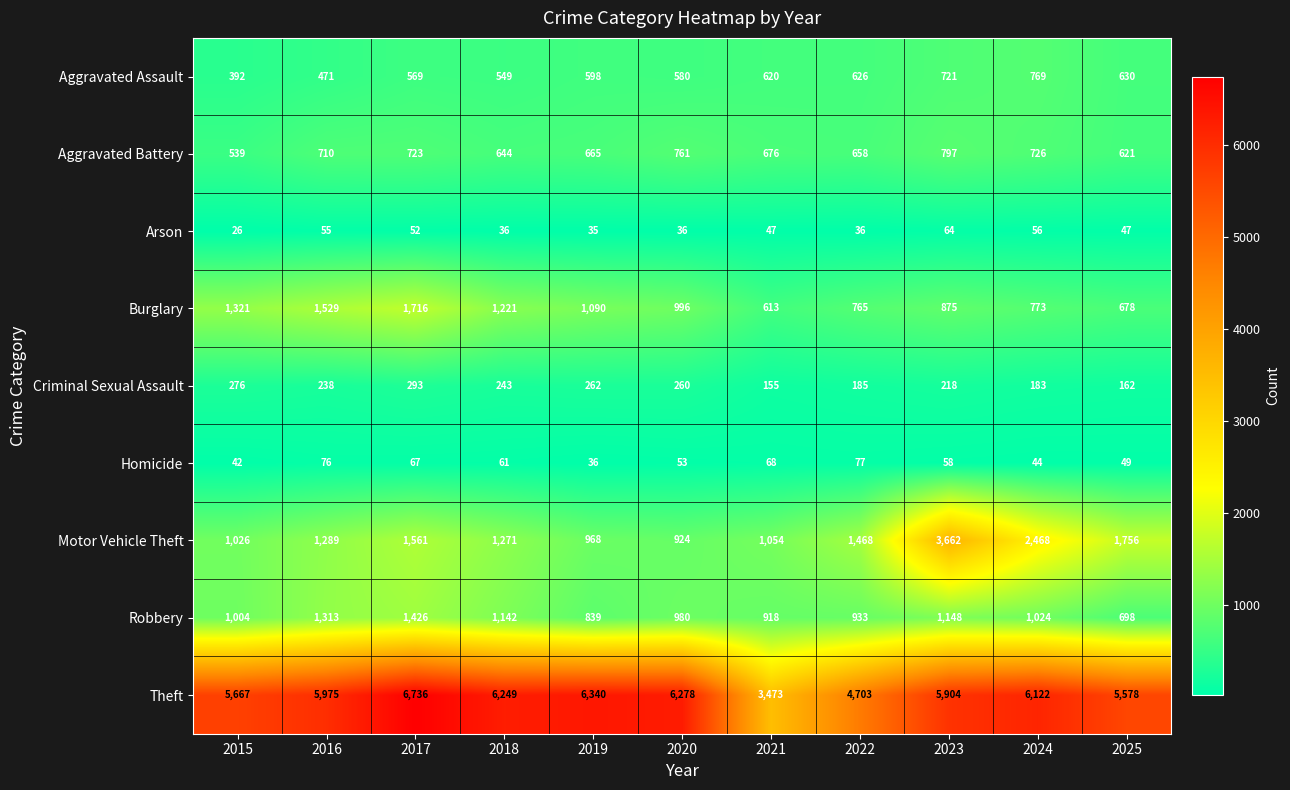

What is the sum of all Burglary values?

11577